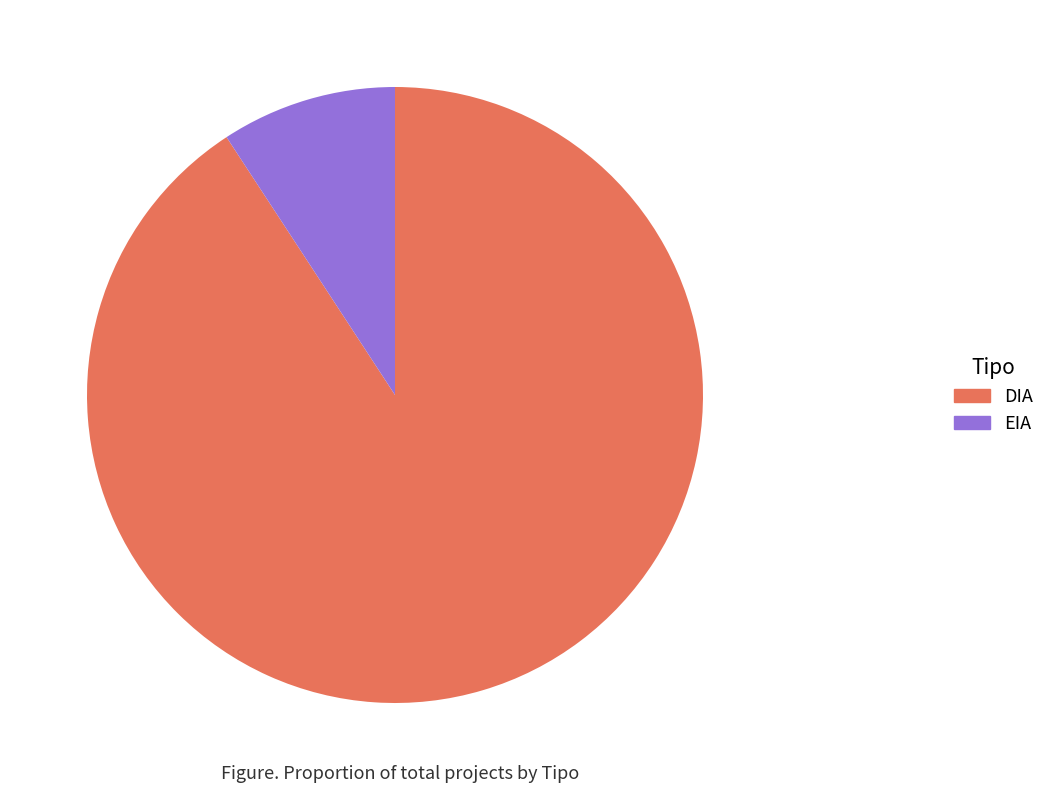

Rank the categories by value from highest to lowest.

DIA, EIA